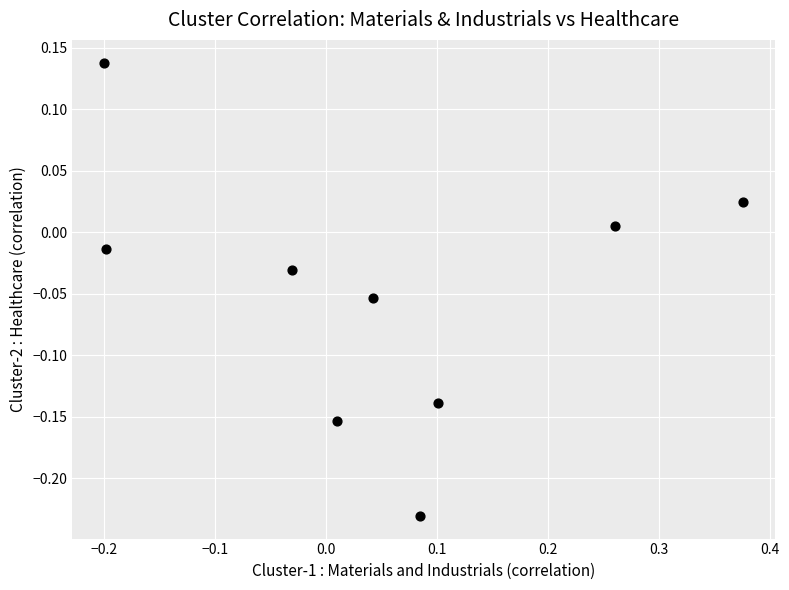

What is the range of X values (max minus min)?

0.6